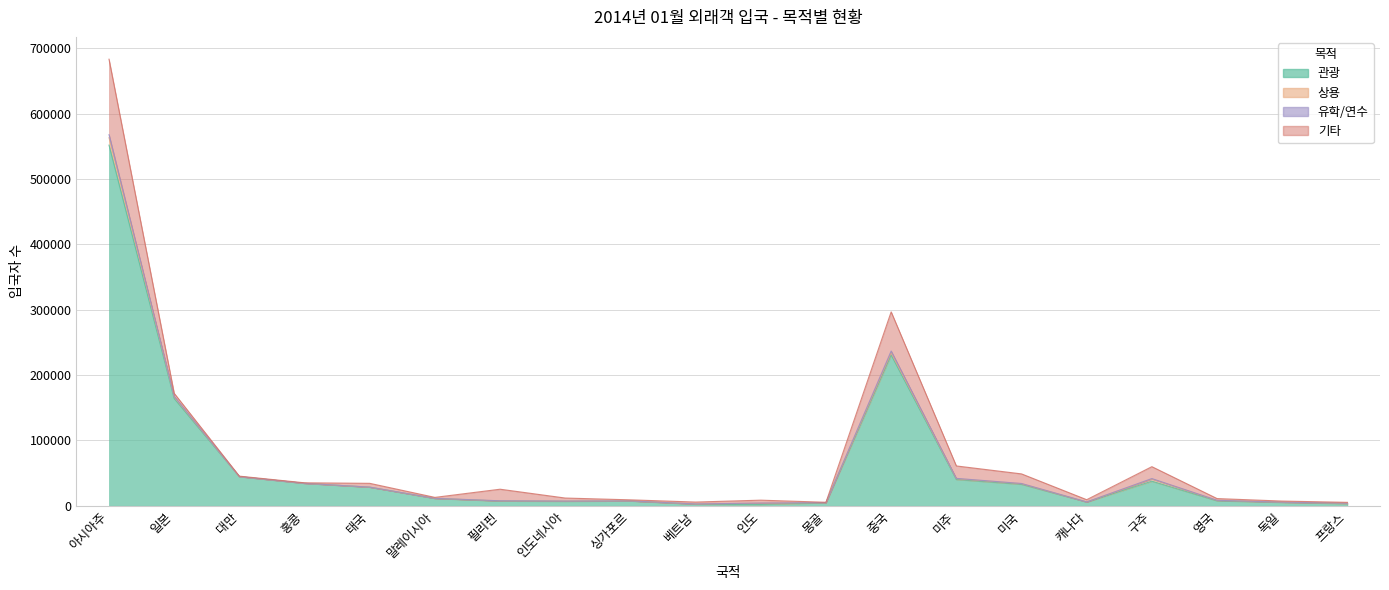

At which label does 유학/연수 reach its minimum?

프랑스